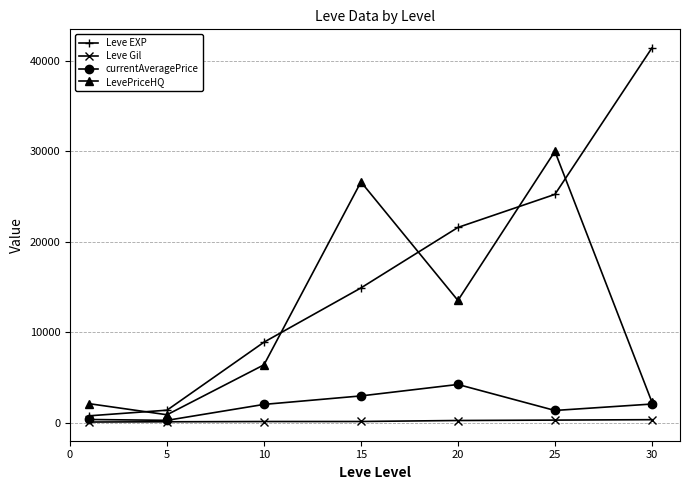

True or false: Leve EXP and LevePriceHQ intersect in this chart.

True